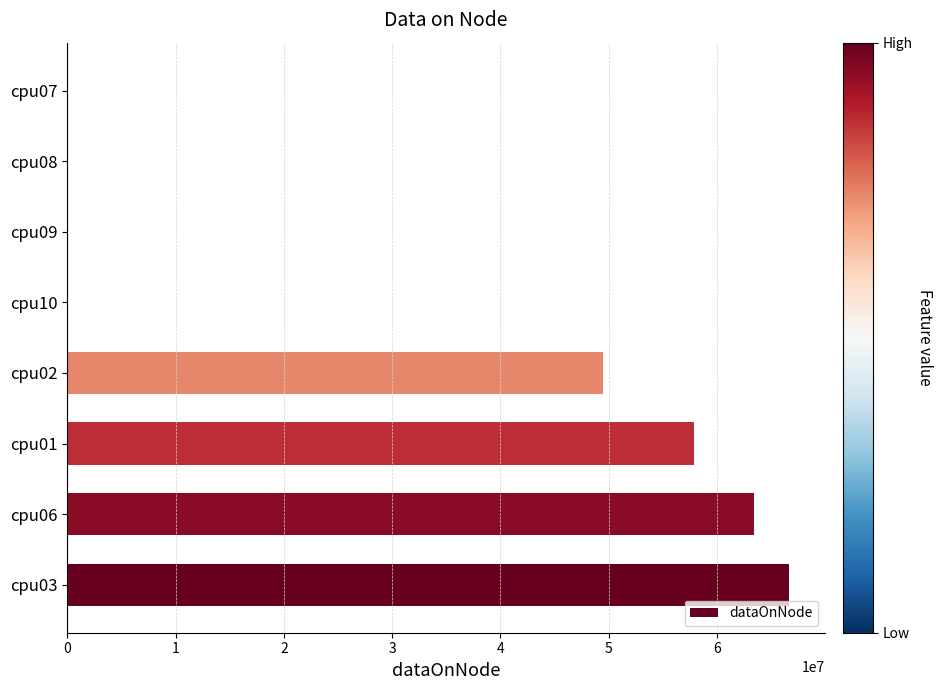

Reading top to bottom, what are all the values shown in this chart?

cpu07=4	cpu08=4	cpu09=4	cpu10=4	cpu02=49509900	cpu01=57865776	cpu06=63411824	cpu03=66630284